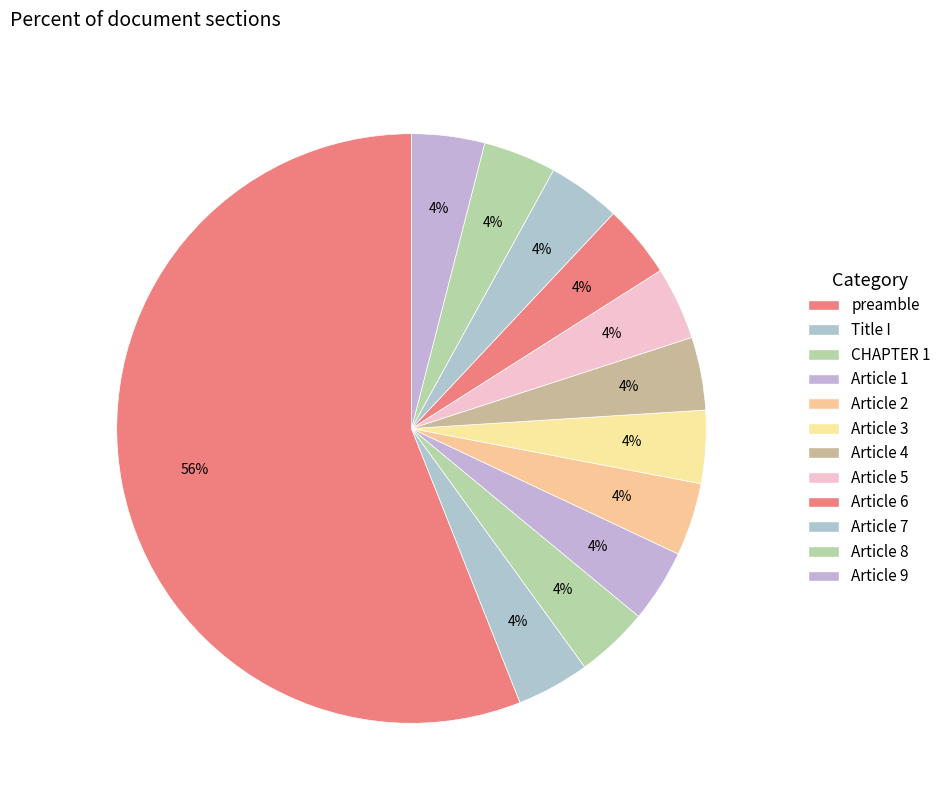

How many segments does this pie chart have?

12